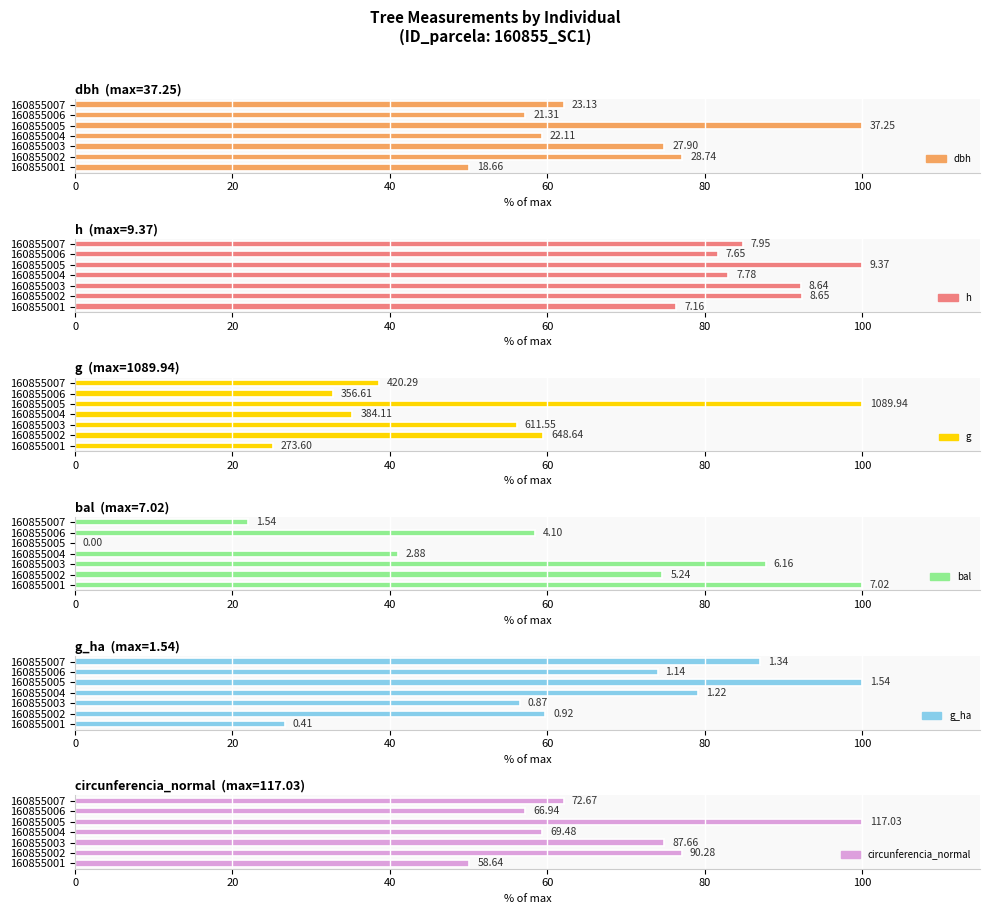

Between 160855002 and 160855004, which series saw the biggest shift?

bal